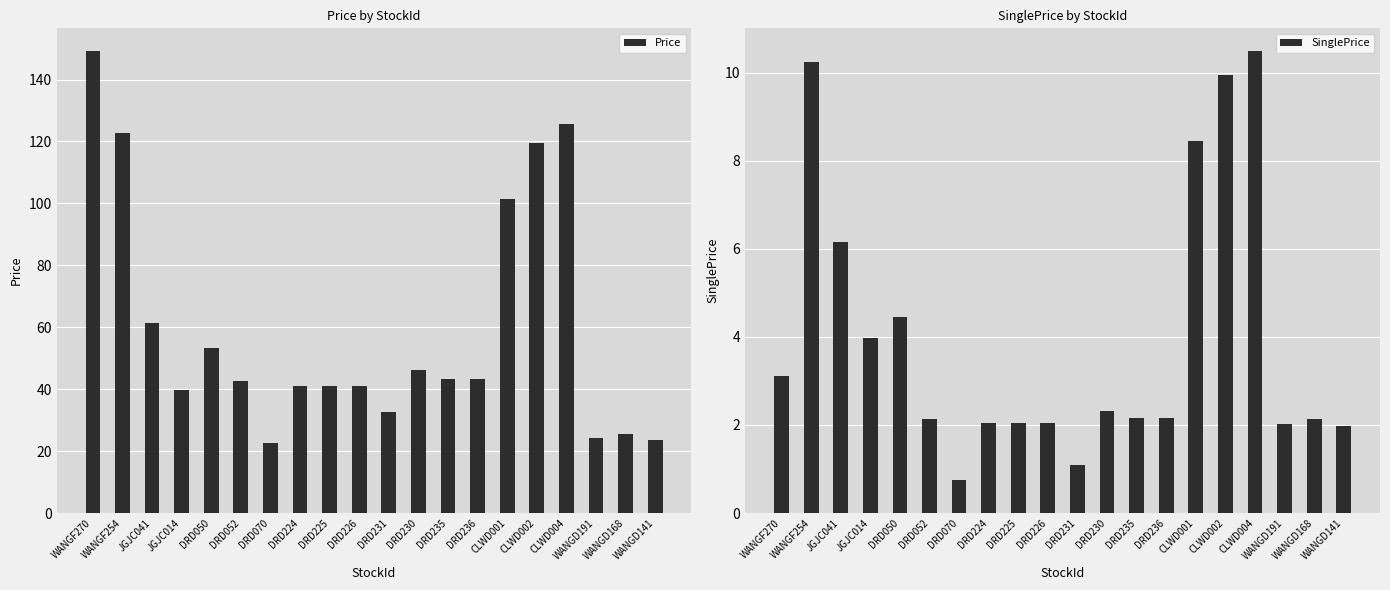

Between CLWD002 and DRD070, which is larger?

CLWD002